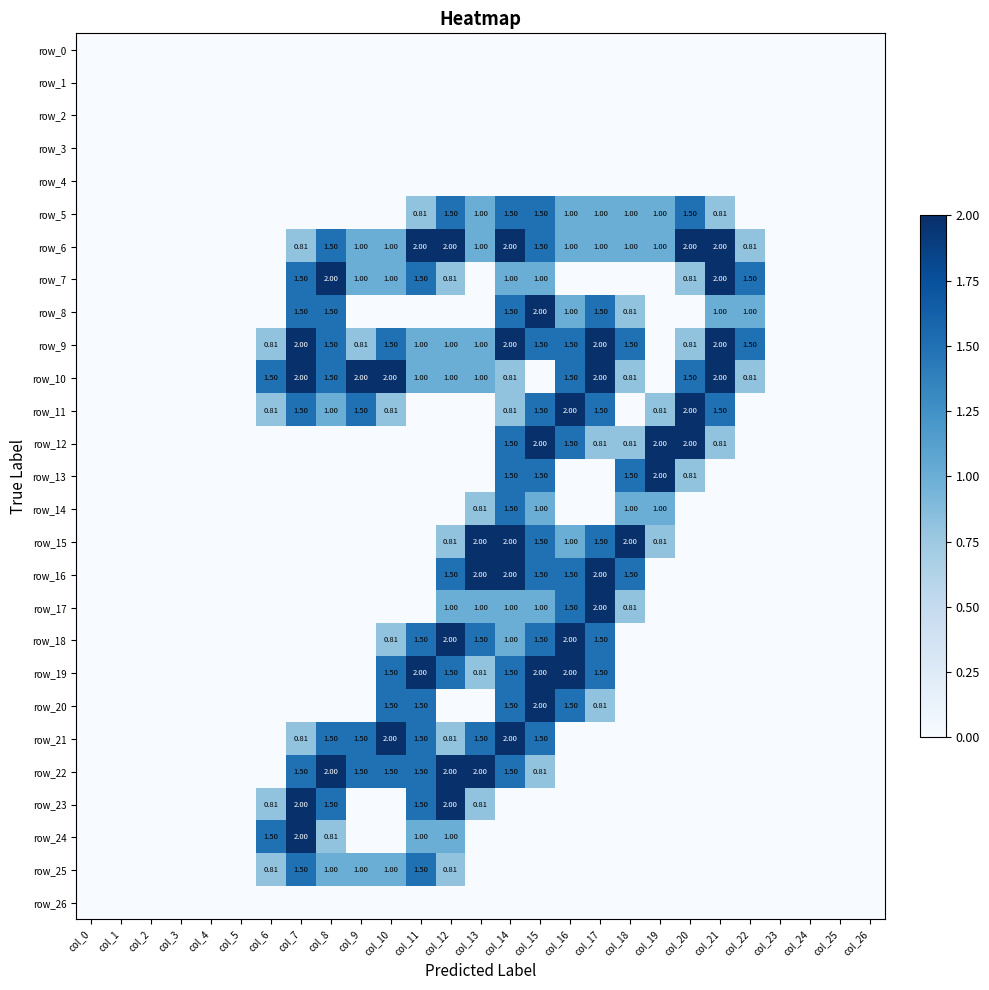

How many values in the row_15 series exceed 0?

8